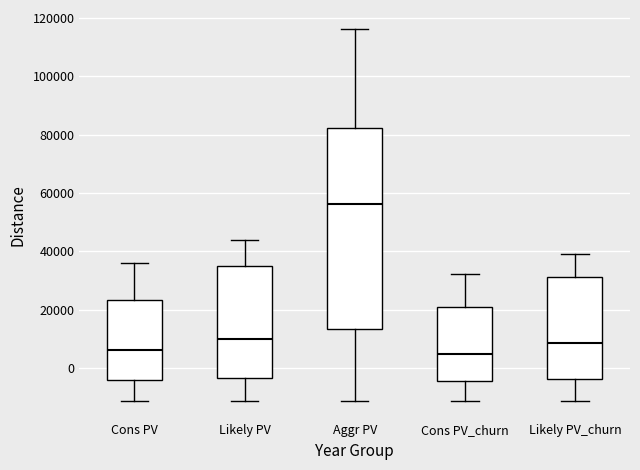

Reading left to right, transcribe this box plot: for each box, give where its median line is, the range the box spans, and where its two whiskers end, as read against the y-axis. The values are not printed on the chart, so give them approximately, as read against the axis.

Cons PV: median 6000, box -4000 to 24000, whiskers -12000 to 36000
Likely PV: median 10000, box -4000 to 34000, whiskers -12000 to 44000
Aggr PV: median 56000, box 14000 to 82000, whiskers -12000 to 116000
Cons PV_churn: median 4000, box -4000 to 20000, whiskers -12000 to 32000
Likely PV_churn: median 8000, box -4000 to 32000, whiskers -12000 to 40000